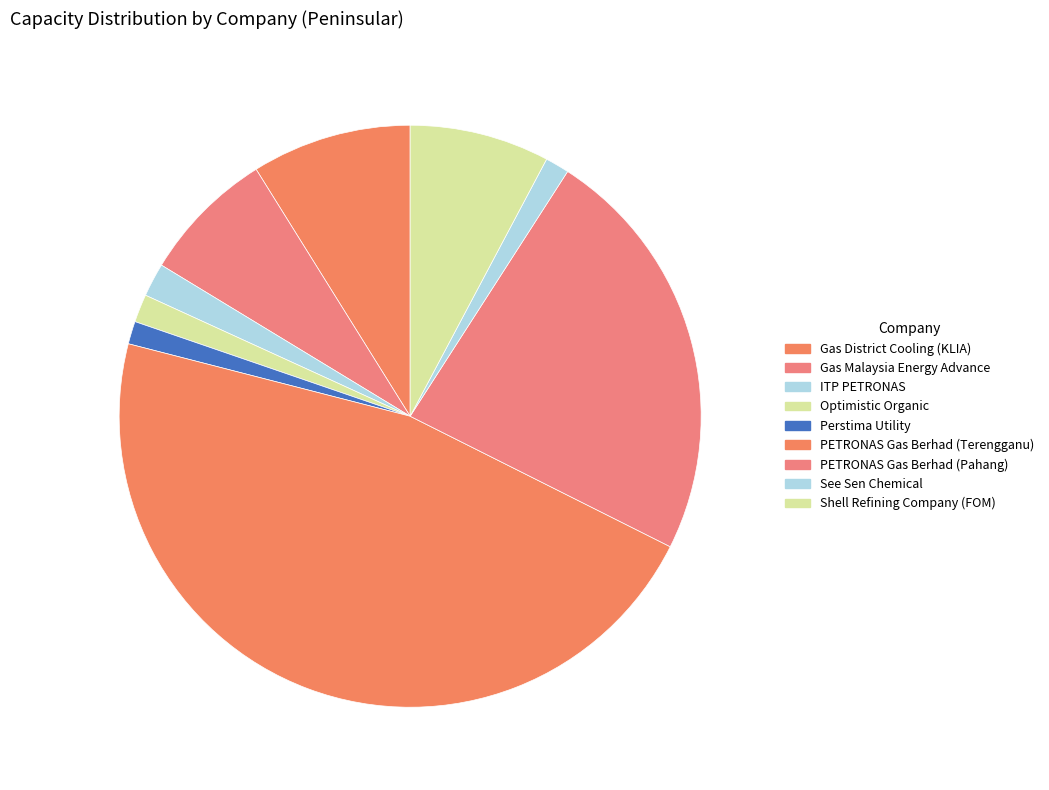

How many segments does this pie chart have?

9